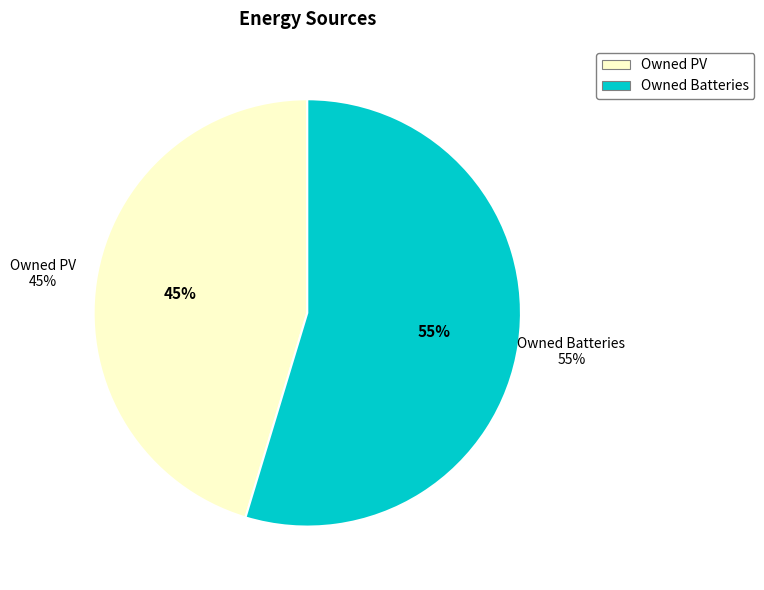

Is the sum of Owned Batteries and Owned PV greater than half?

Yes